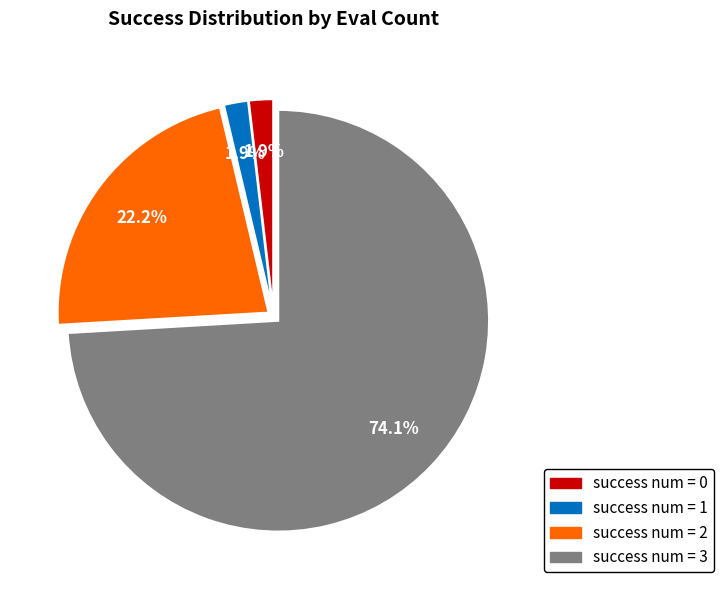

How many slices are in this pie chart?

4